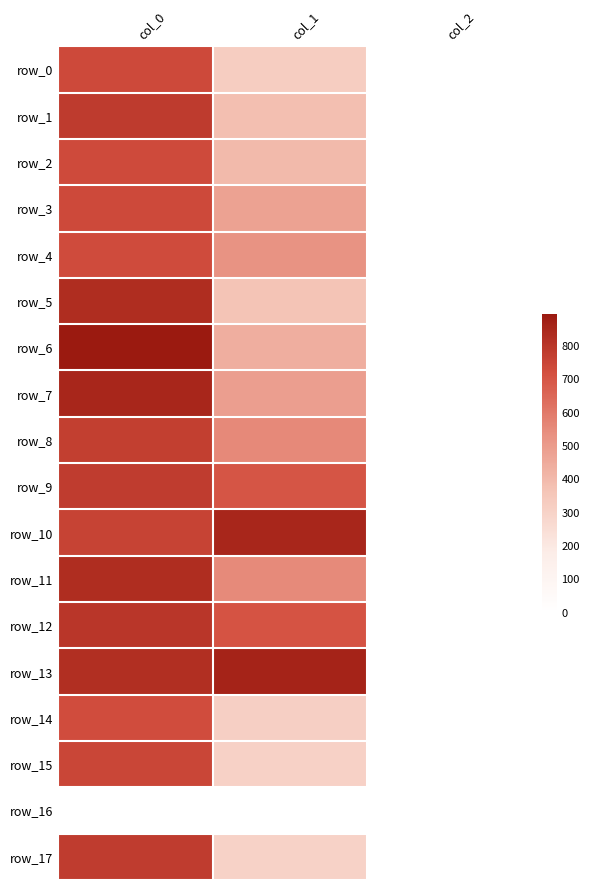

List the labels in order of row_16 value, largest first.

col_0, col_1, col_2